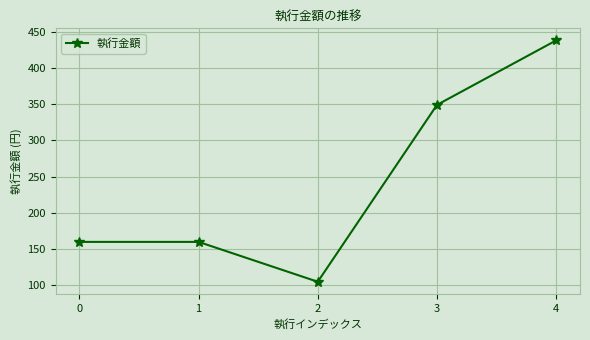

Read the value at 4, to the nearest 50.

450